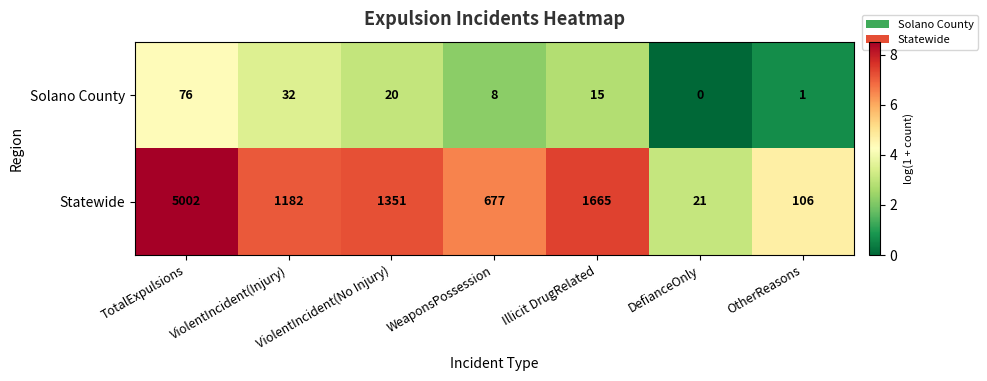

Where does the Solano County series first go above 15?

TotalExpulsions